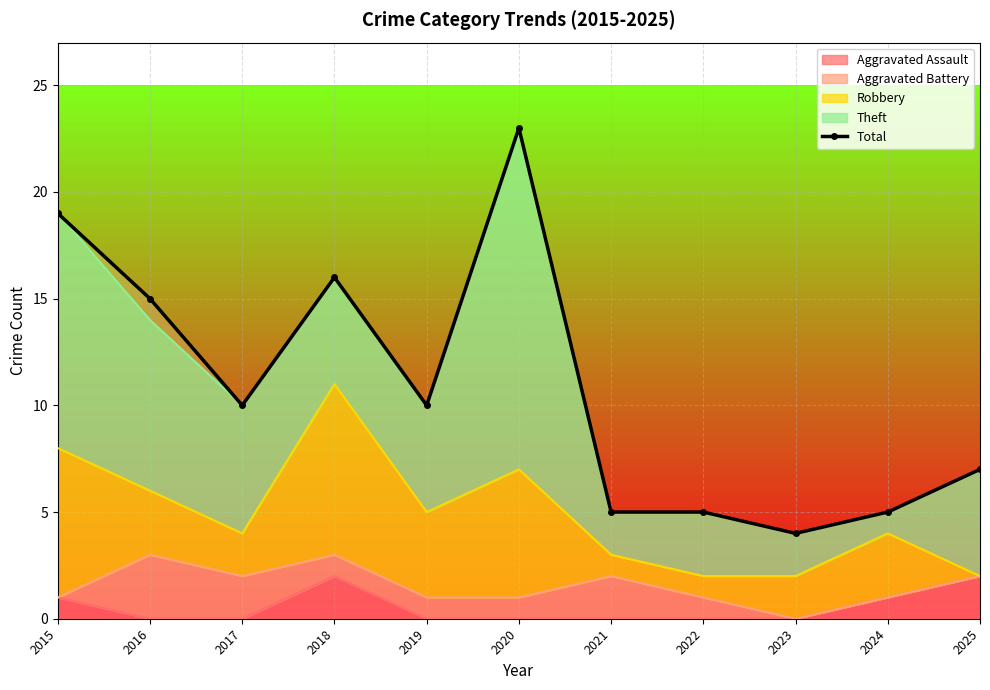

Reading left to right, what are all the values shown in this chart?

19	15	10	16	10	23	5	5	4	5	7